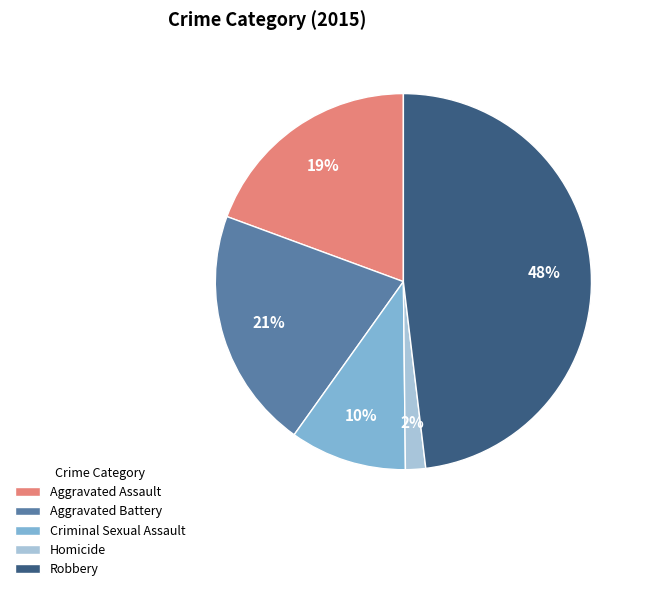

Combined, do Criminal Sexual Assault and Aggravated Assault account for over 50%?

No